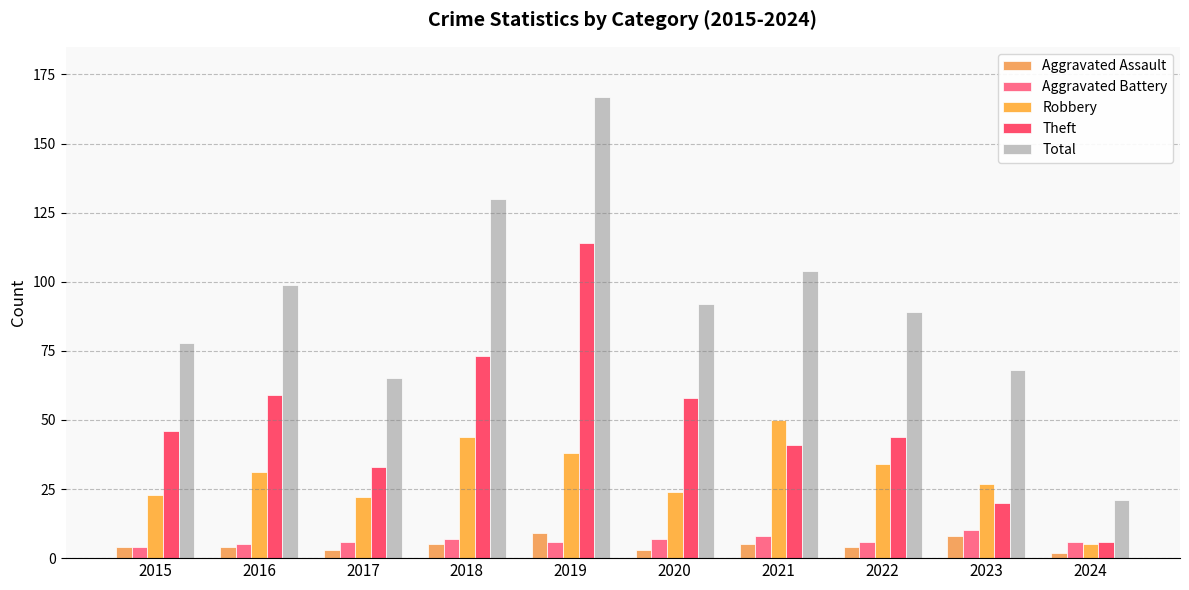

What is the difference between the maximum and minimum values in the Aggravated Assault series?

7